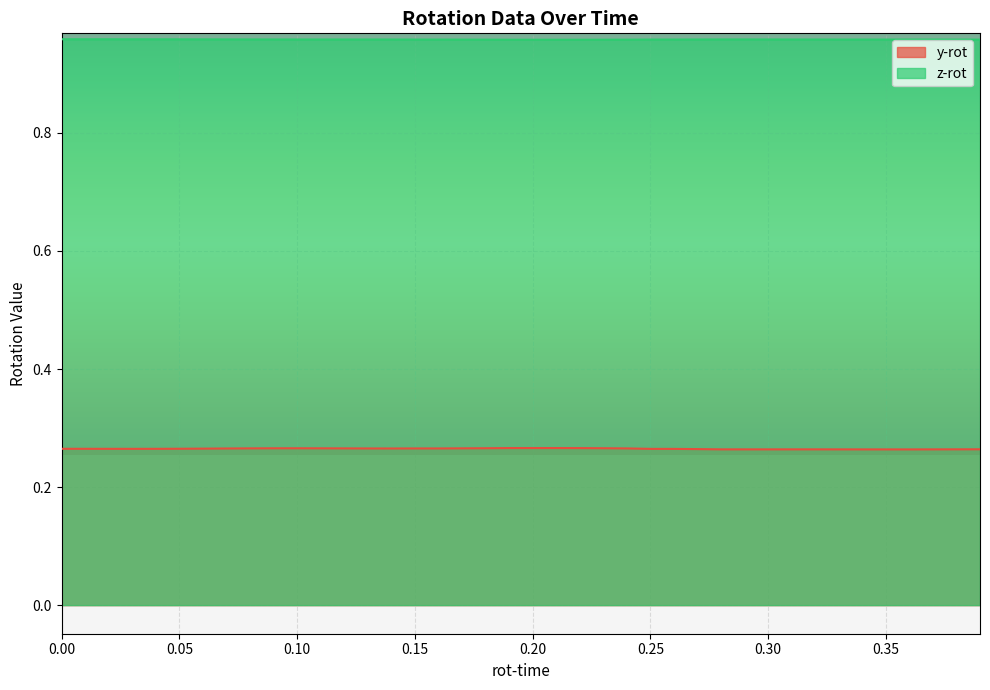

True or false: z-rot and y-rot cross at least once.

False